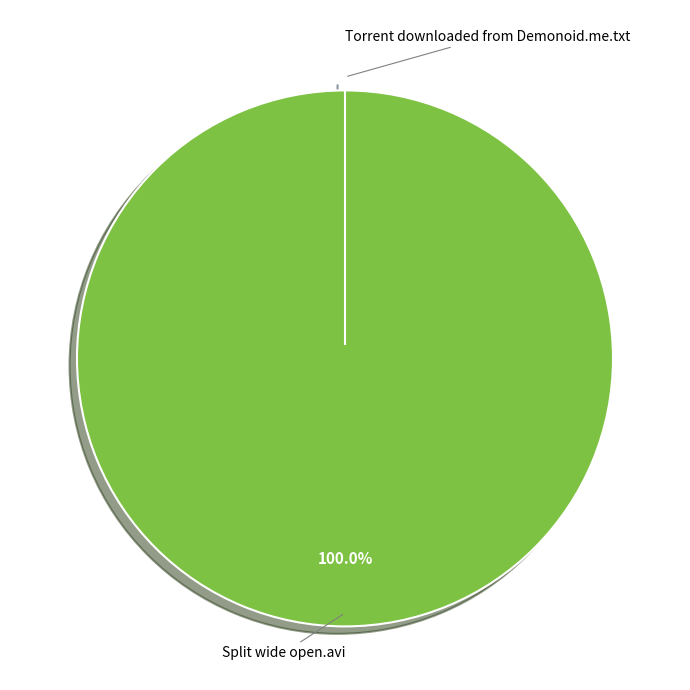

Does Split wide open.avi represent more than half of the total?

No